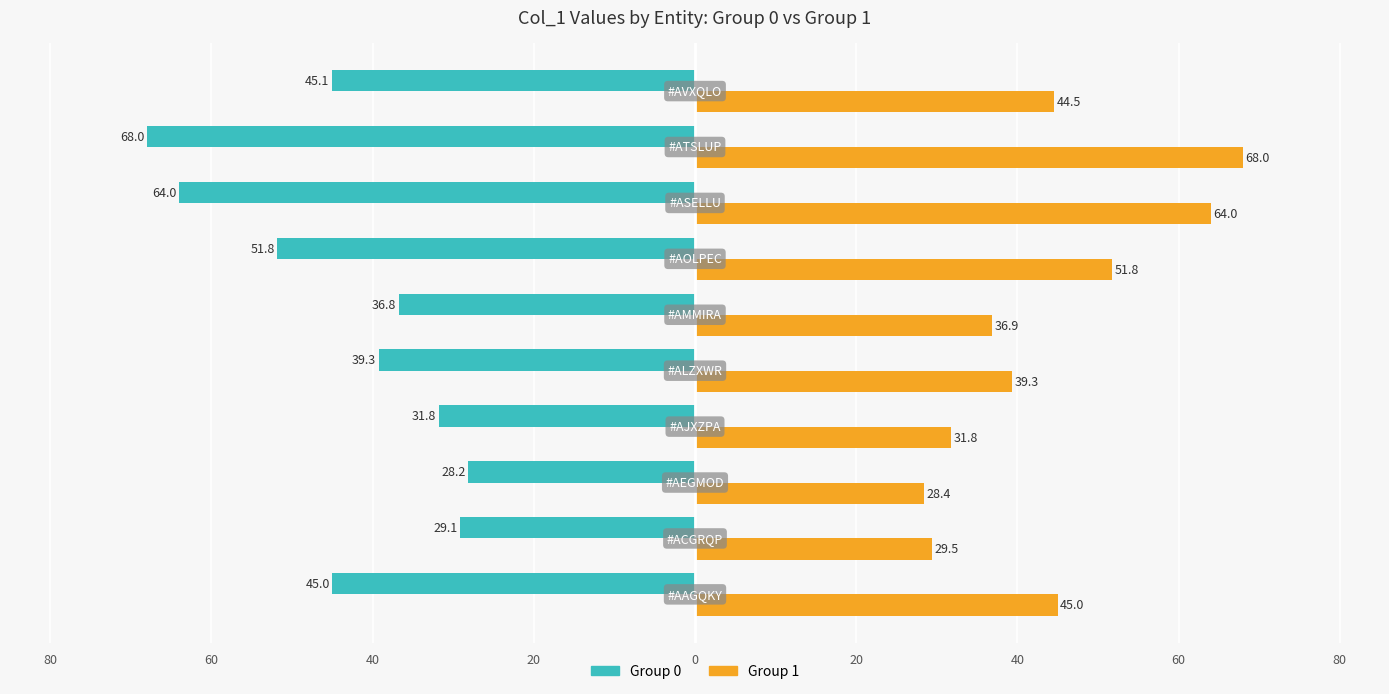

At how many categories does at least one series exceed 21?

10